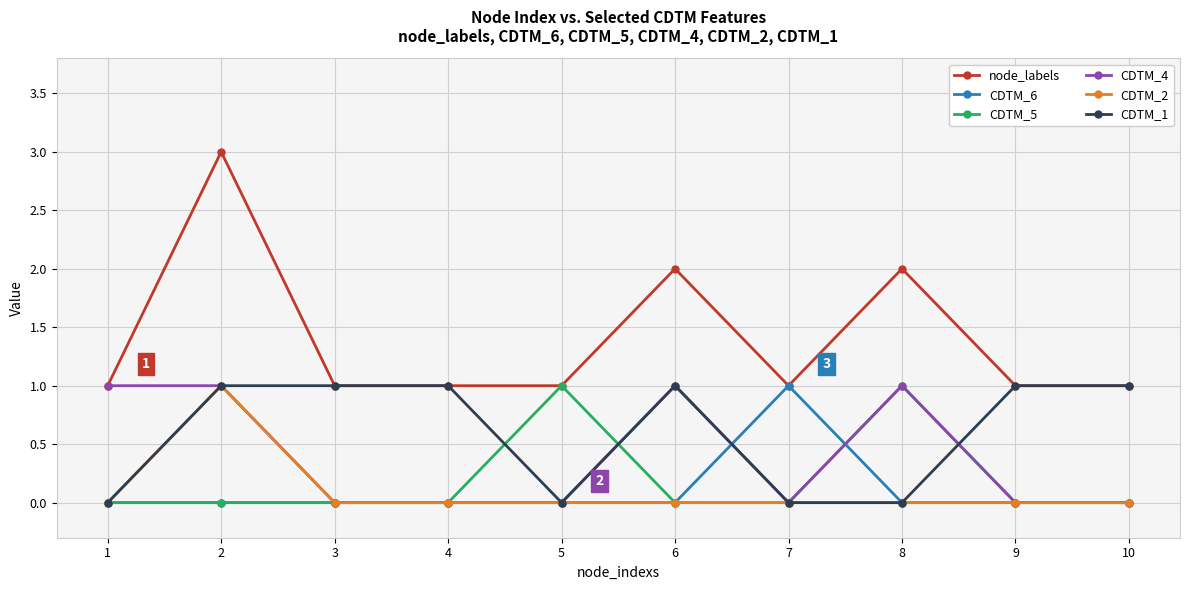

What is the minimum value for node_labels?

1